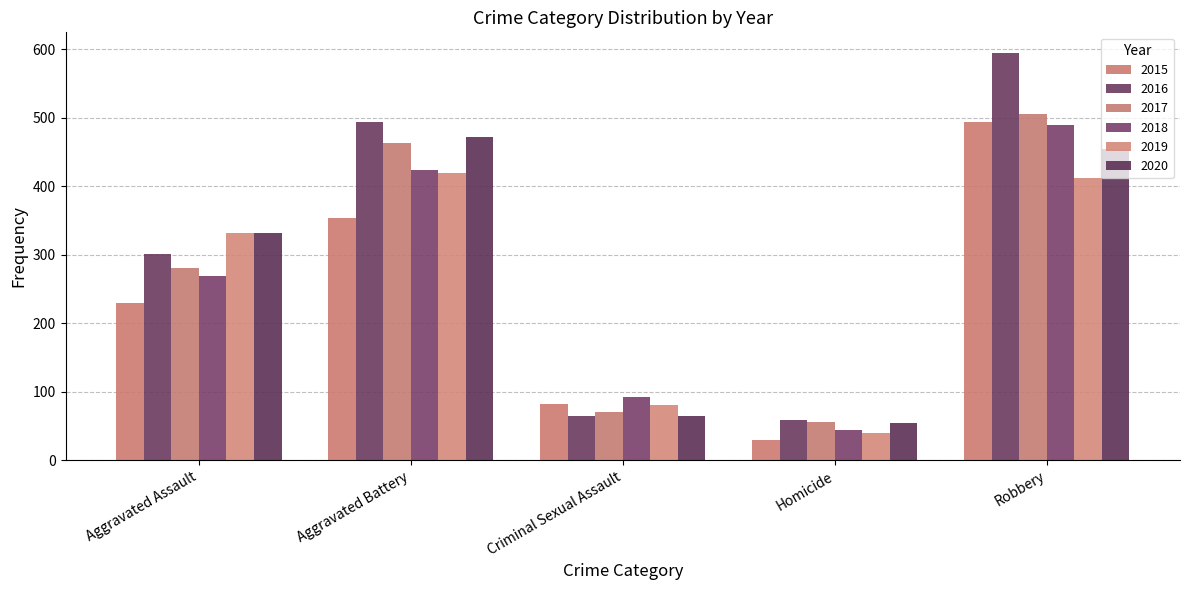

At which label is 2017 closest to 281?

Aggravated Assault